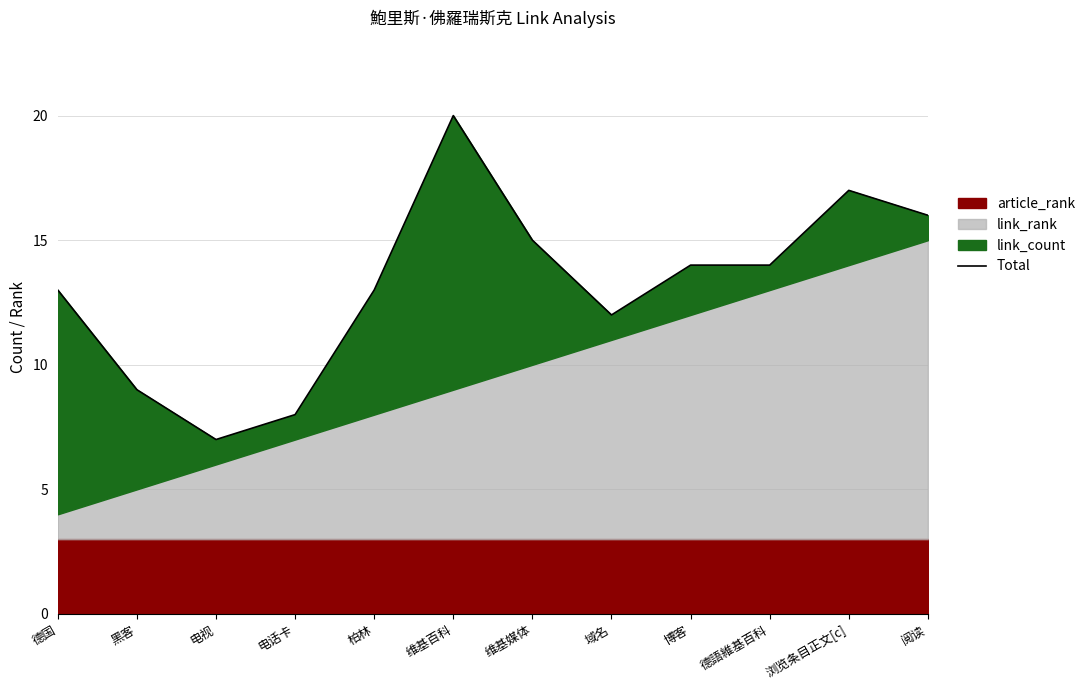

Is it true that the value at 维基百科 is 13?

False